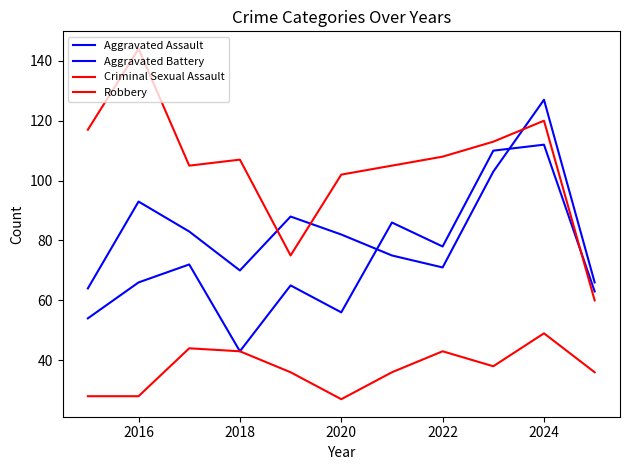

How many lines are shown in the chart?

4